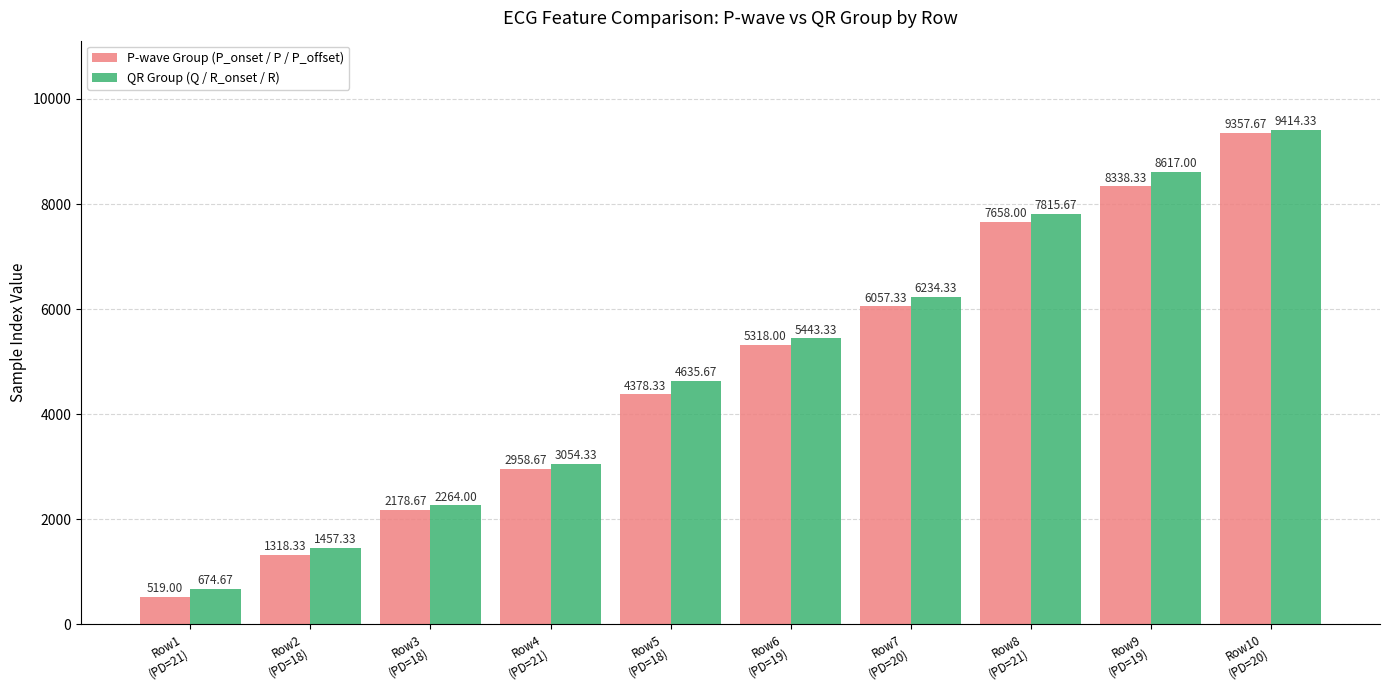

True or false: QR Group (Q / R_onset / R) has a value of 939.1 at Row3
(PD=18).

False